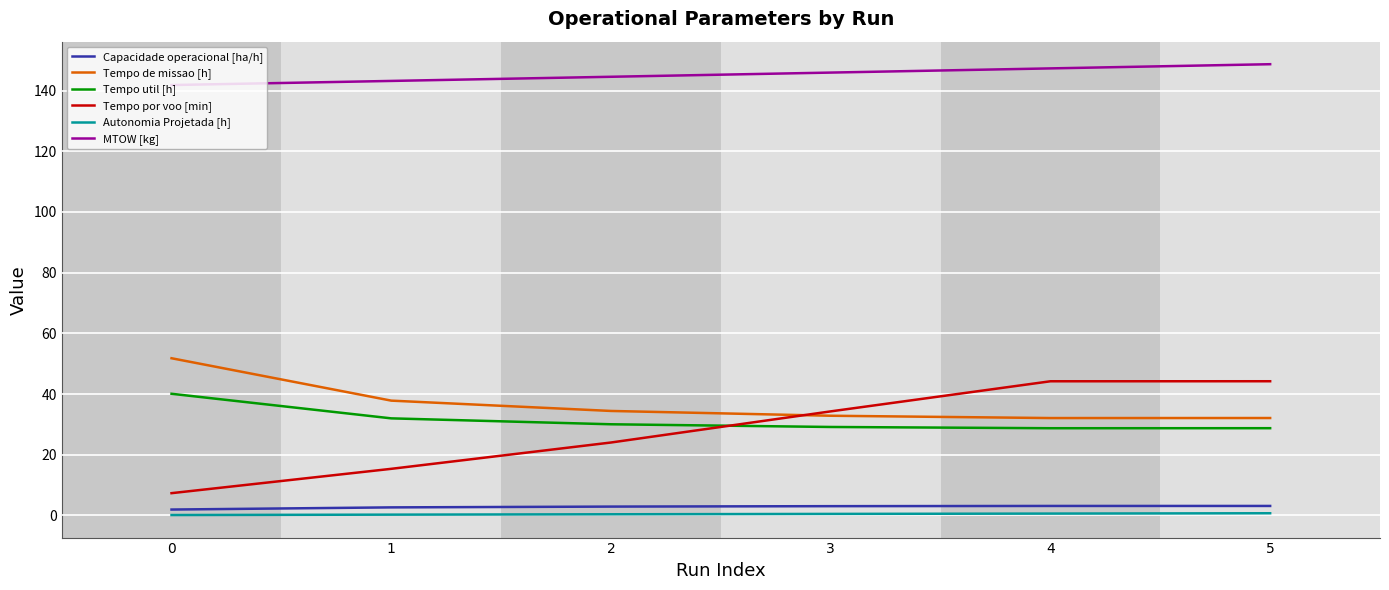

Is this an area chart (filled region under the line)?

No